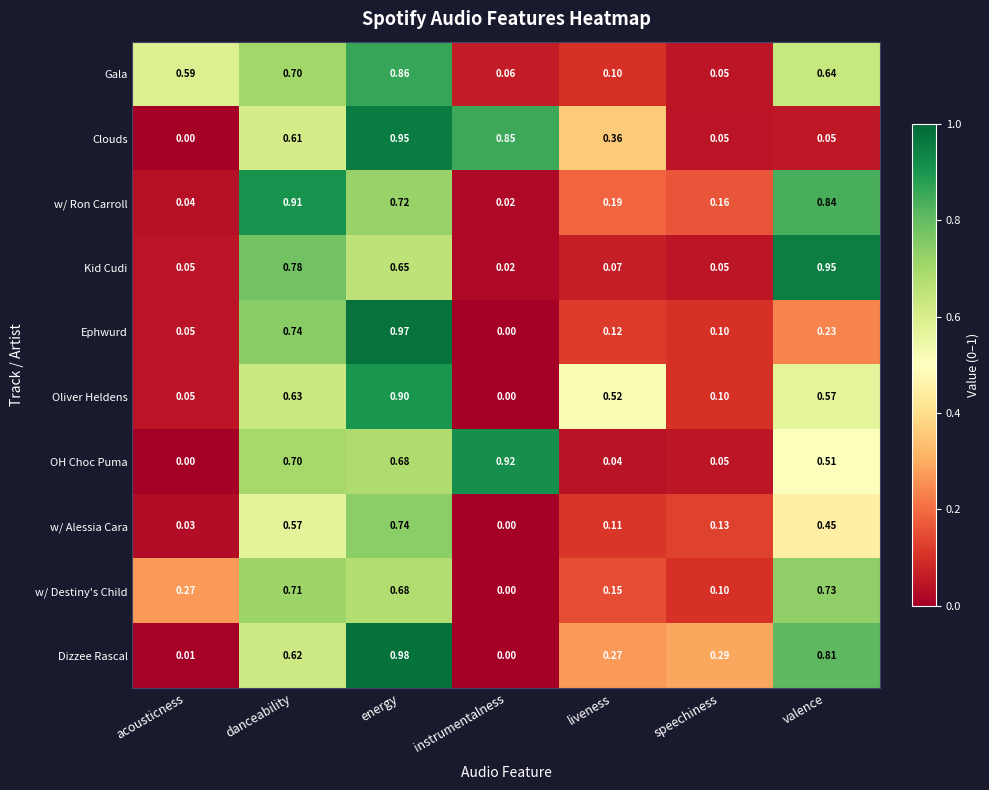

List the labels in order of w/ Ron Carroll value, smallest first.

instrumentalness, acousticness, speechiness, liveness, energy, valence, danceability